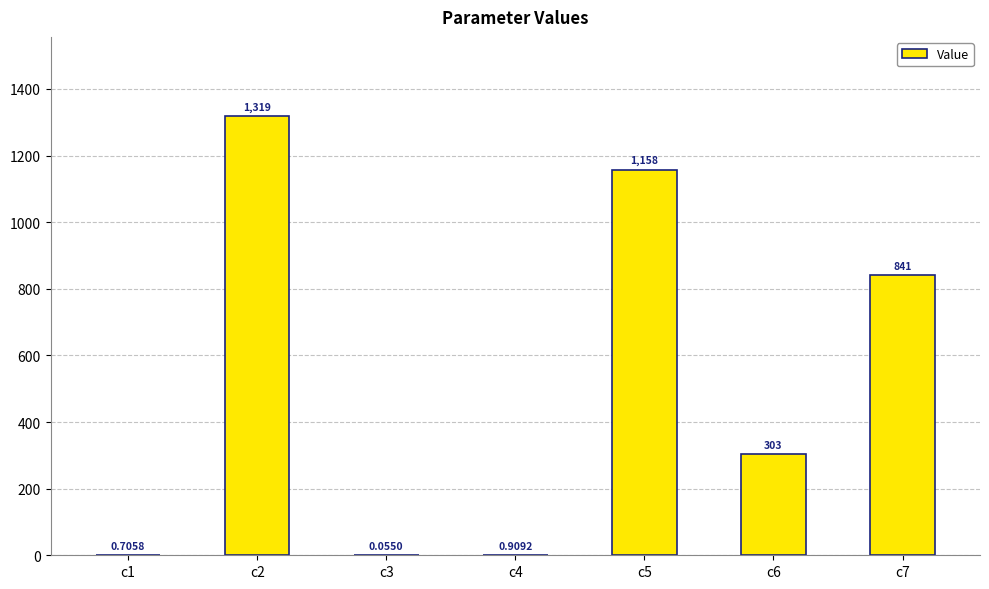

What is the change in value from c3 to c6?

+303.0